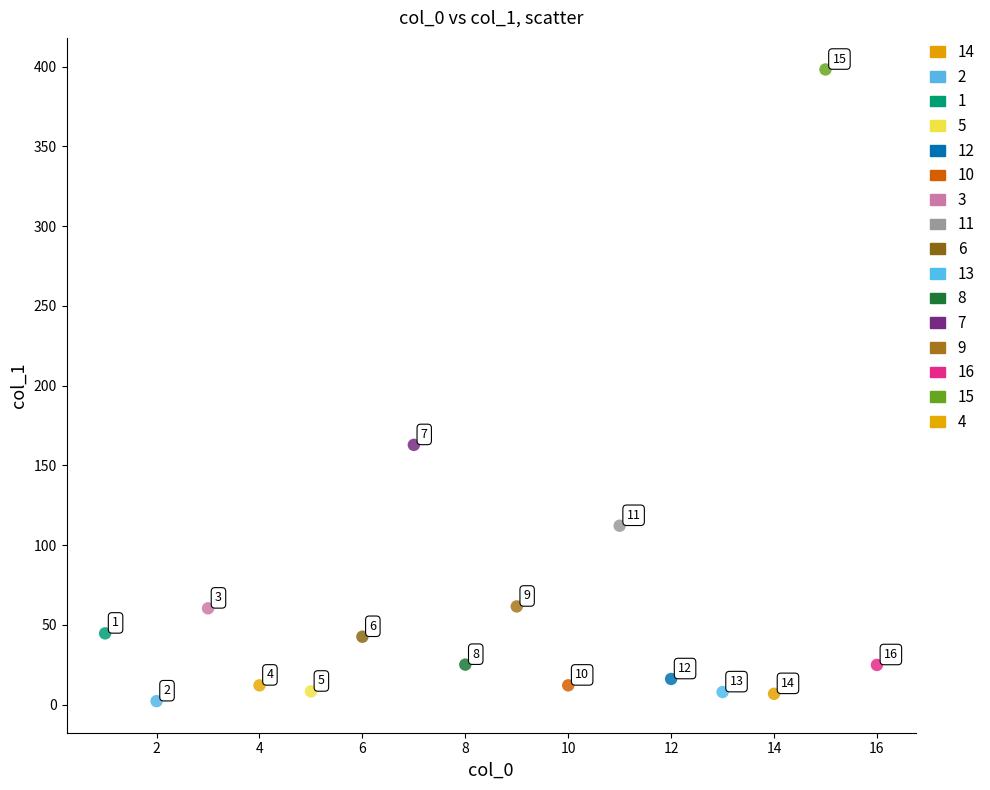

What are all the series names shown in the legend?

14, 2, 1, 5, 12, 10, 3, 11, 6, 13, 8, 7, 9, 16, 15, 4